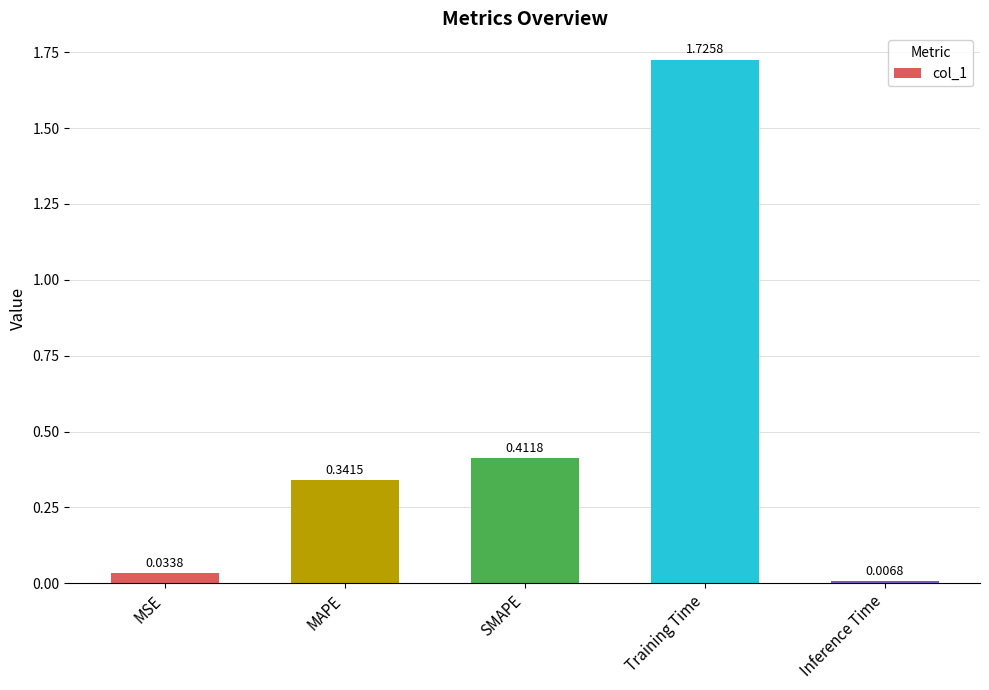

At which category does the chart reach its peak across all series?

Training Time